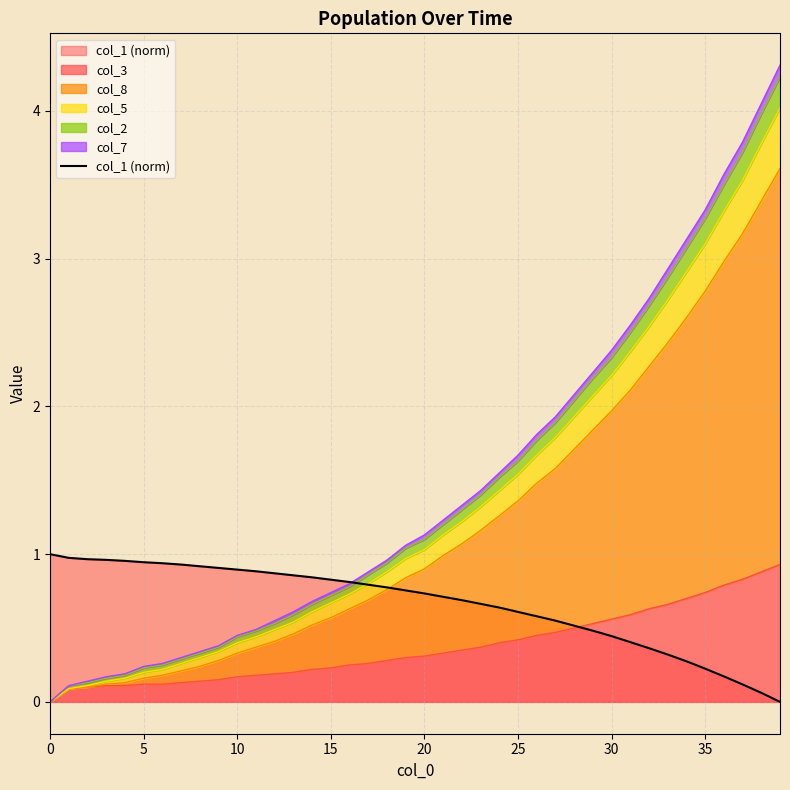

What is the difference between the second highest and minimum values?

1.0